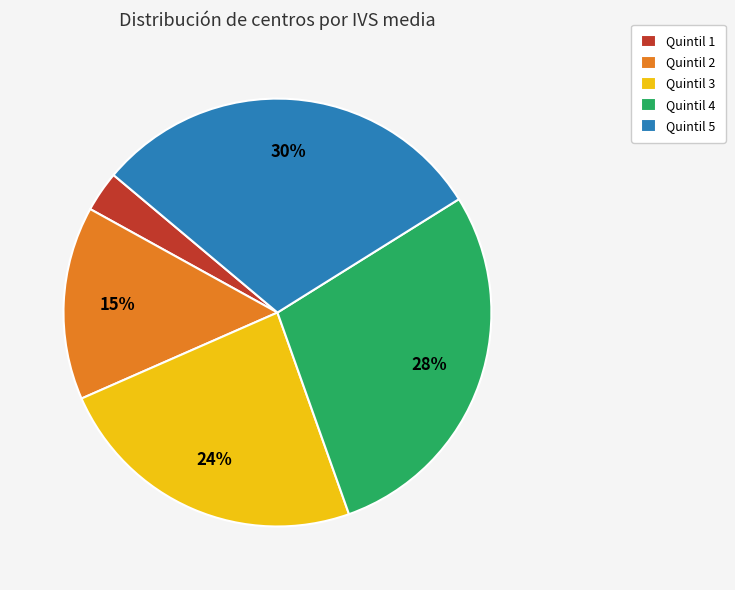

How many segments does this pie chart have?

5